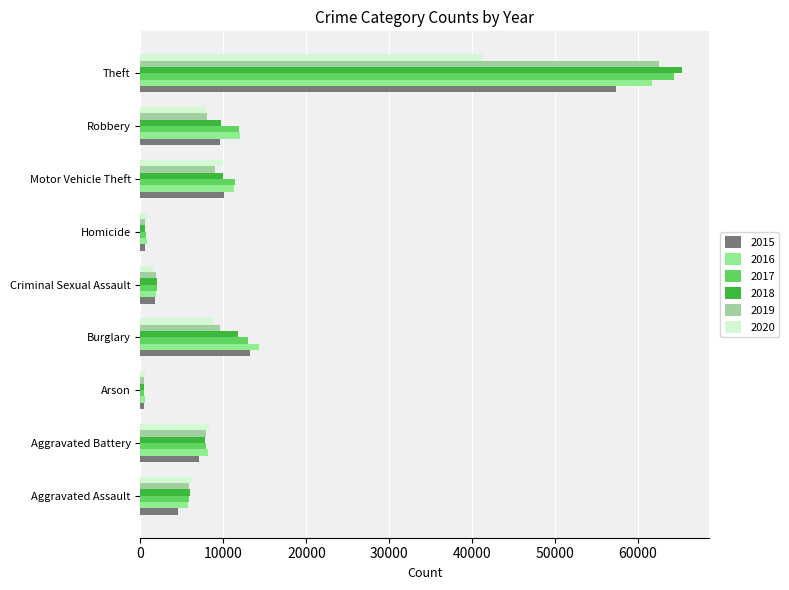

The value of 2019 at Burglary is 9638. True or false?

True